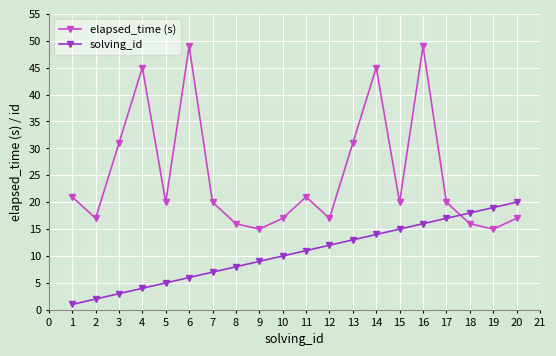

How many intersections are there between elapsed_time (s) and solving_id?

1